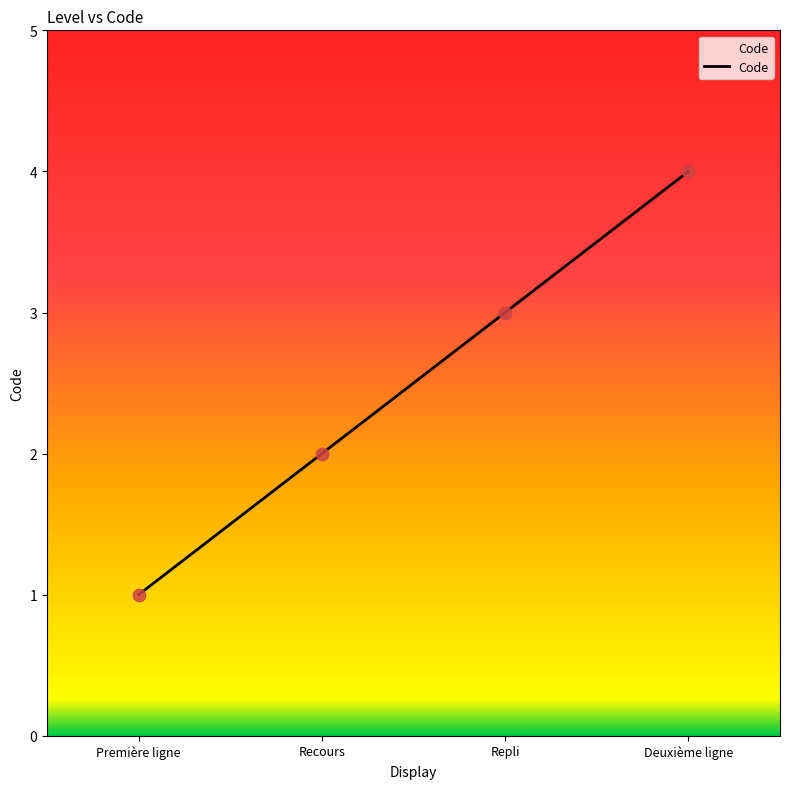

What is the change in value from Repli to Deuxième ligne?

+1